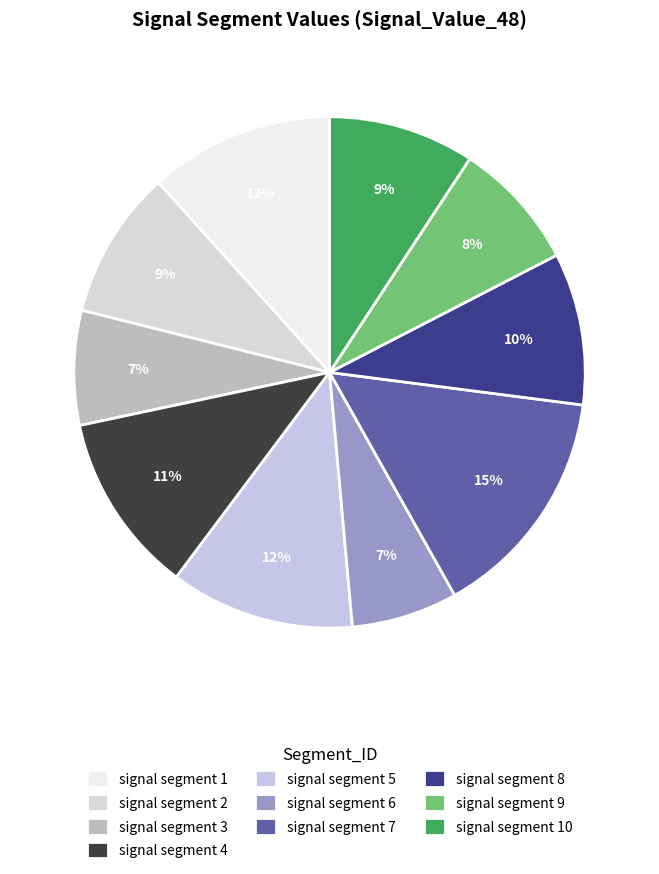

Count the number of slices in the pie.

10